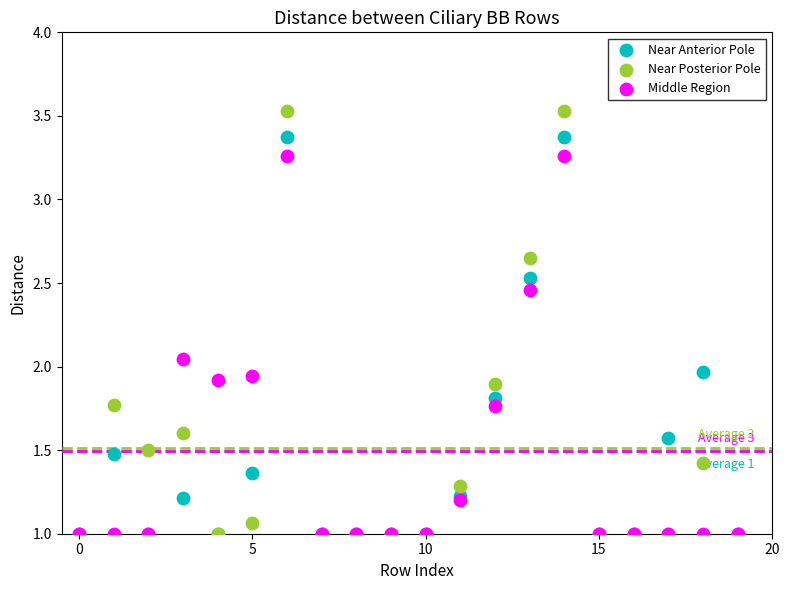

What are all the series names shown in the legend?

Near Anterior Pole, Near Posterior Pole, Middle Region